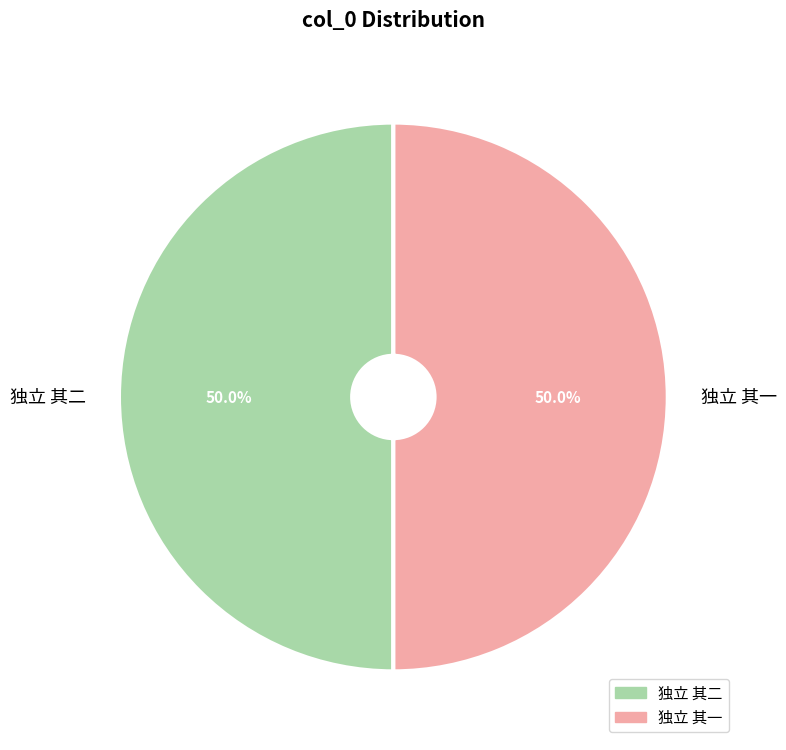

Is it true that 独立 其一 is 56% of the pie?

False